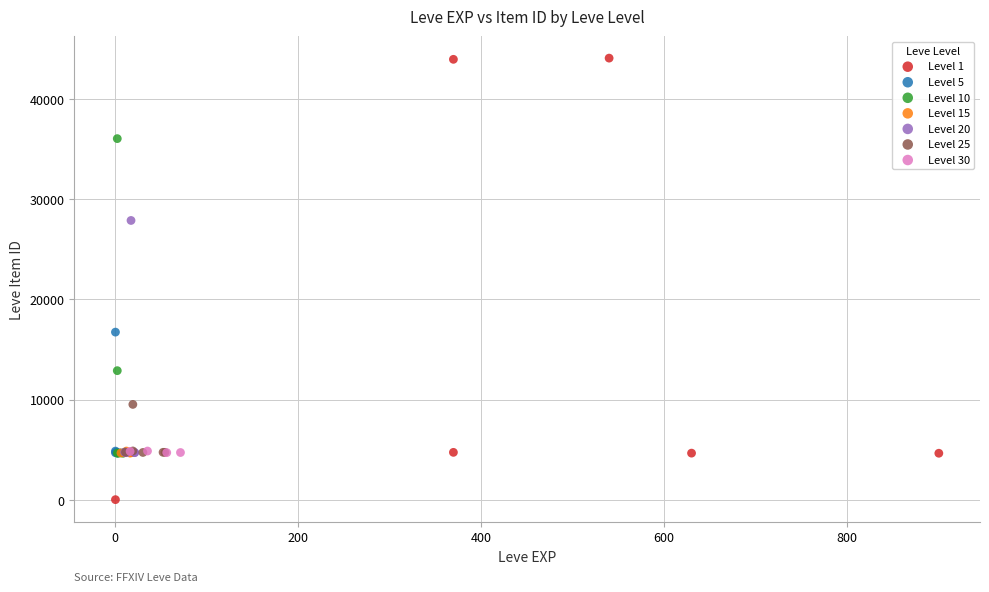

Which series contains the lowest Y value?

Level 1